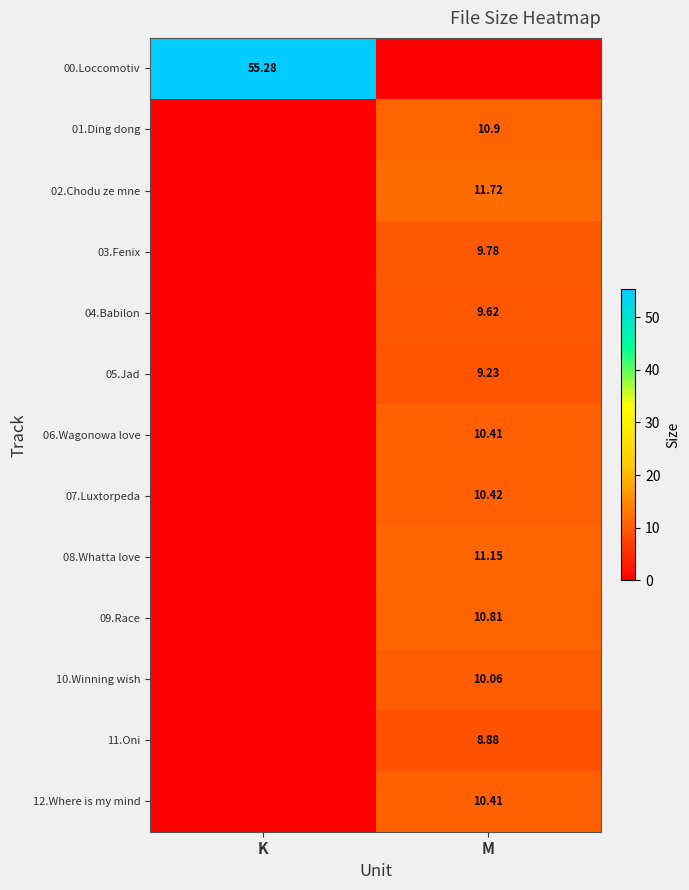

Which series changed the most between K and M?

00.Loccomotiv